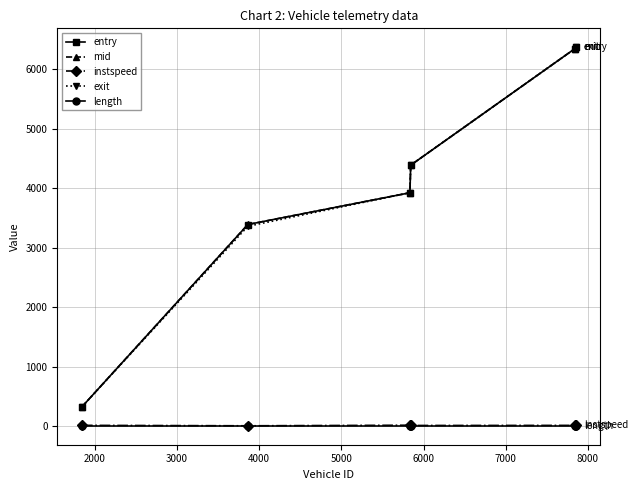

Is this an area chart (filled region under the line)?

No